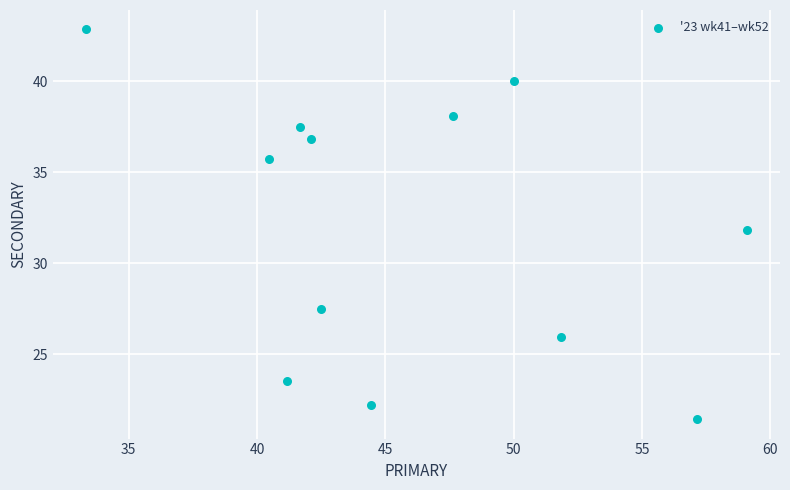

What is the average X value?

46.0